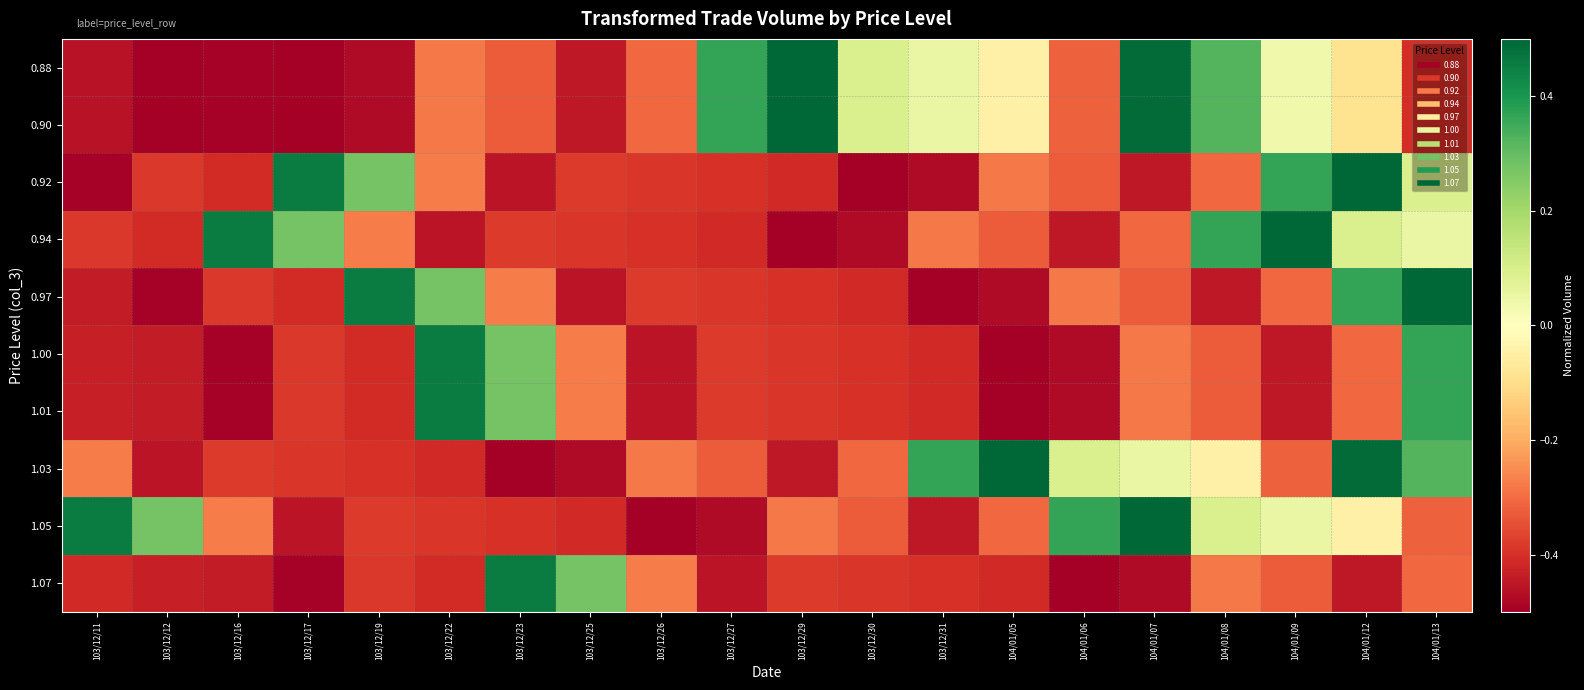

What is the smallest value displayed?

-0.5